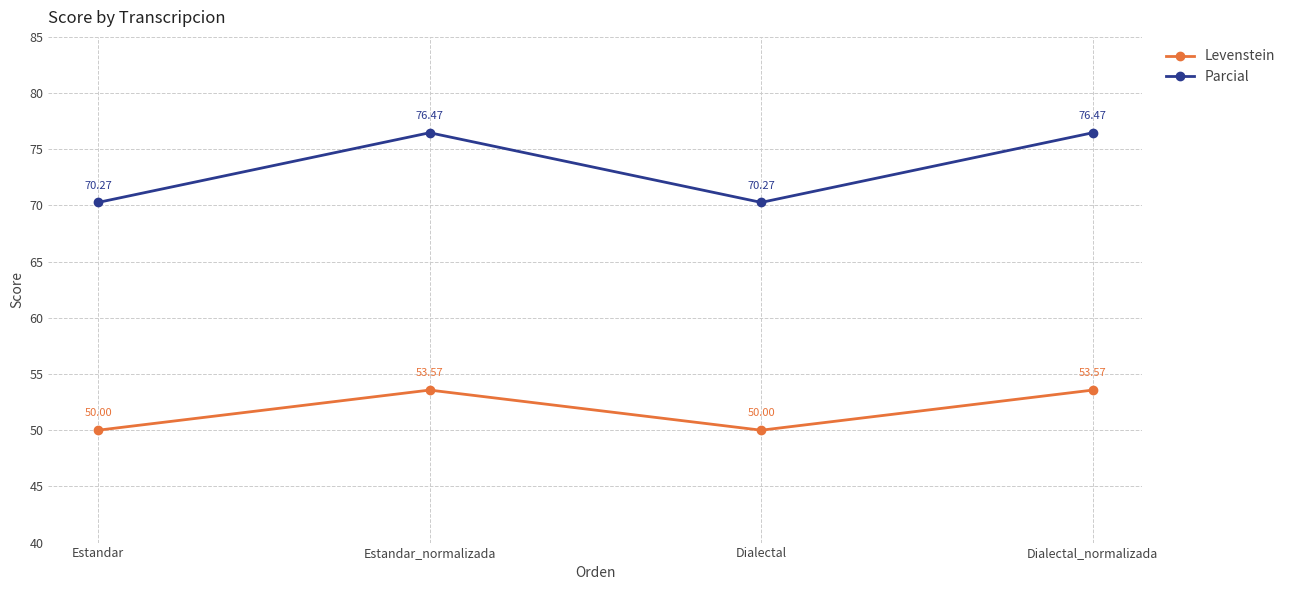

What position from the right is Dialectal_normalizada?

1